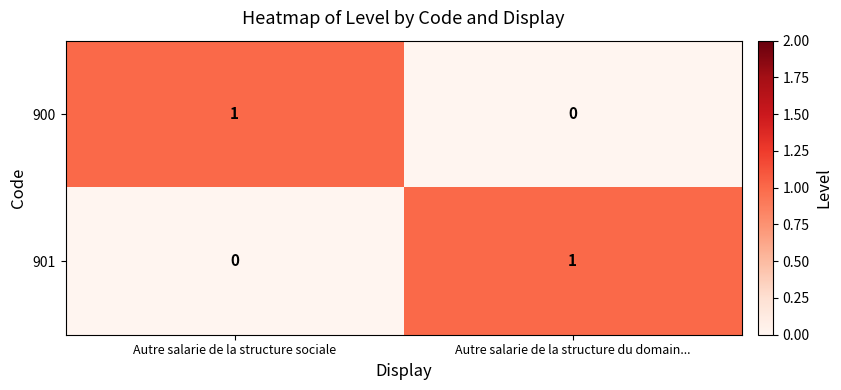

Is the value of 900 at Autre salarie de la structure sociale greater than the value of 901 at Autre salarie de la structure sociale?

Yes